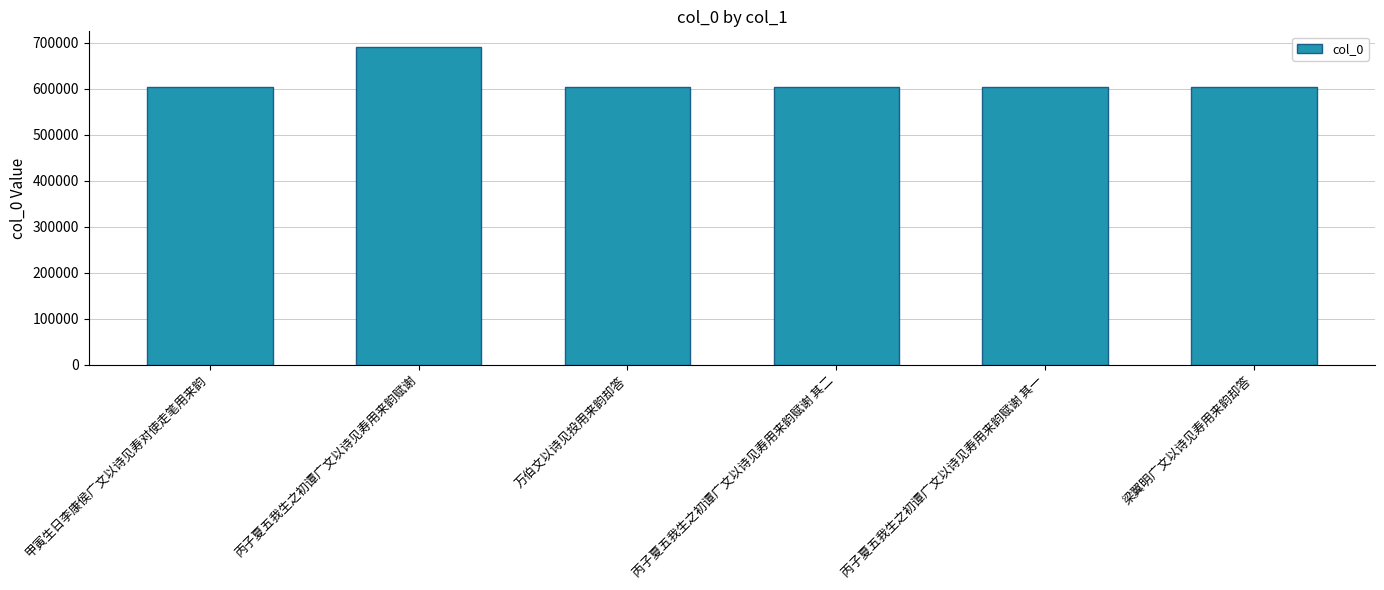

What is the sum of all values?

3714191